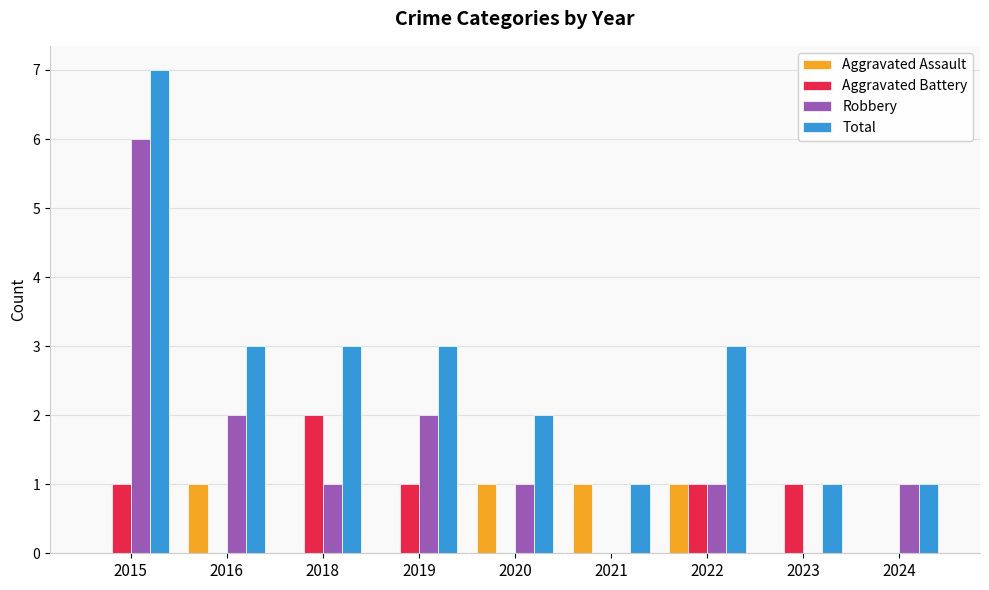

How many groups of bars are there?

9